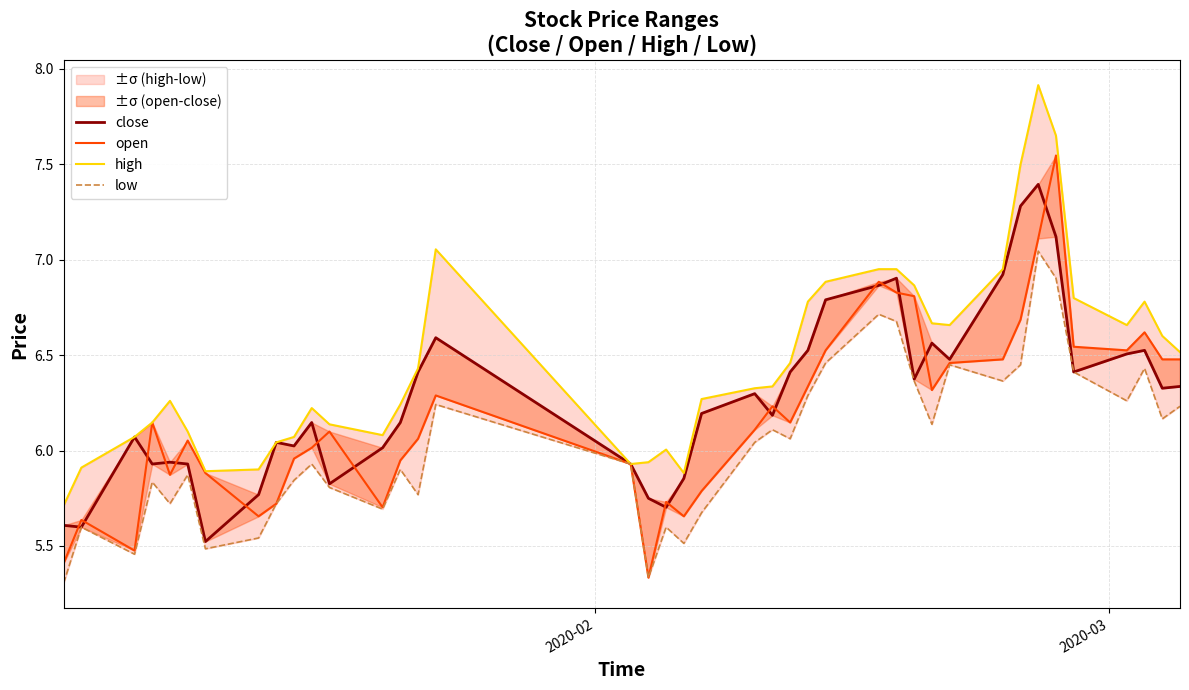

Is this an area chart (filled region under the line)?

No